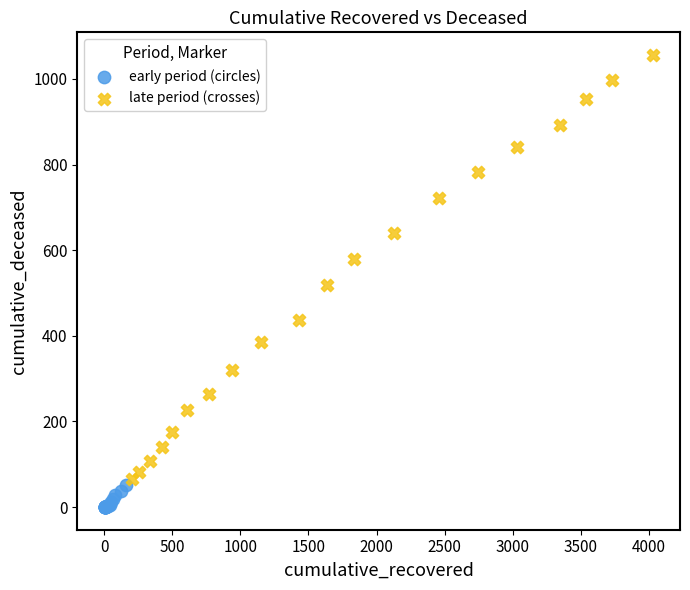

Which series has the largest Y range (max minus min)?

late period (crosses)